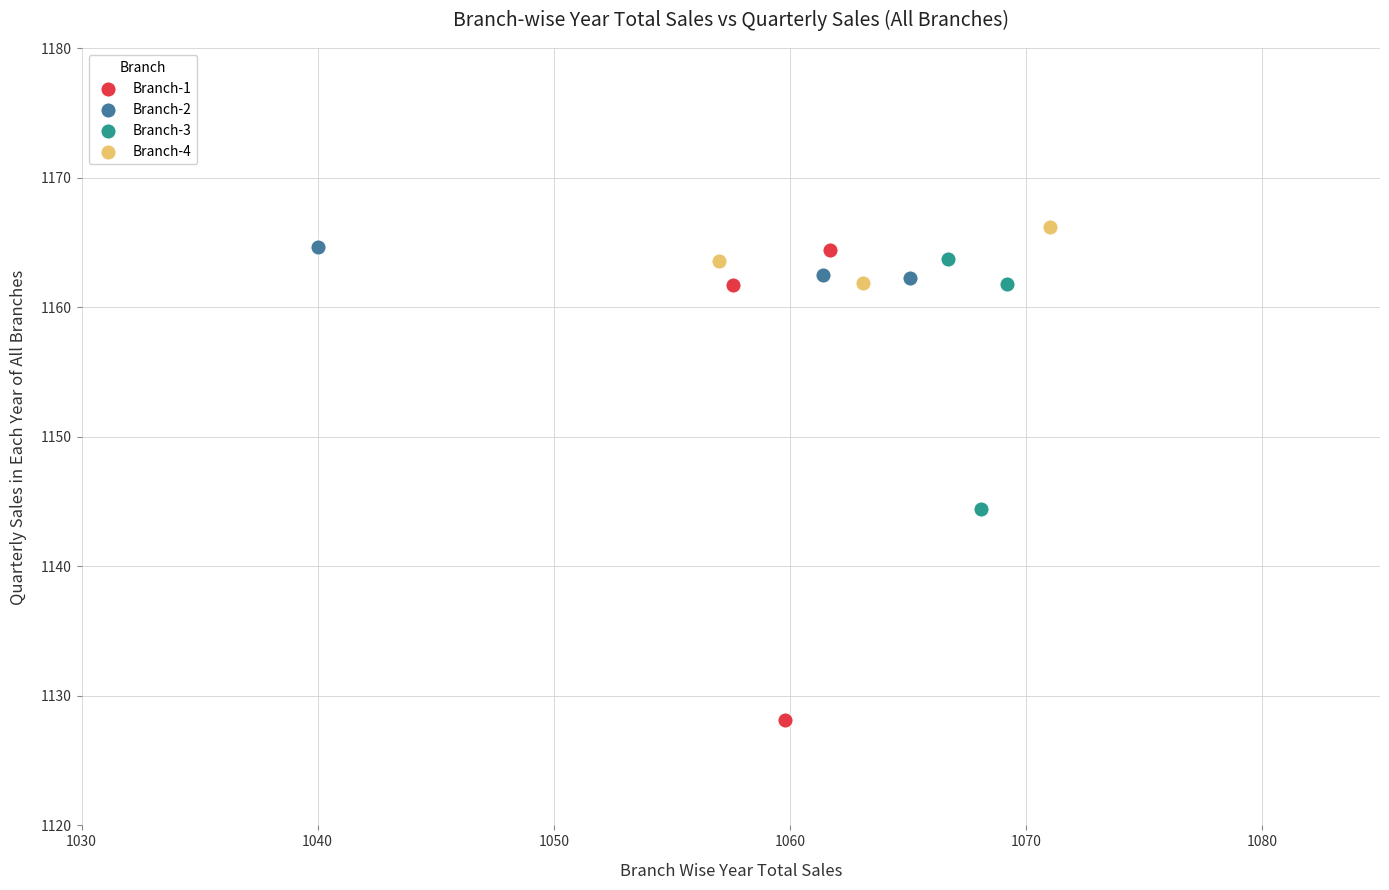

Which series has the widest spread of Y values?

Branch-1